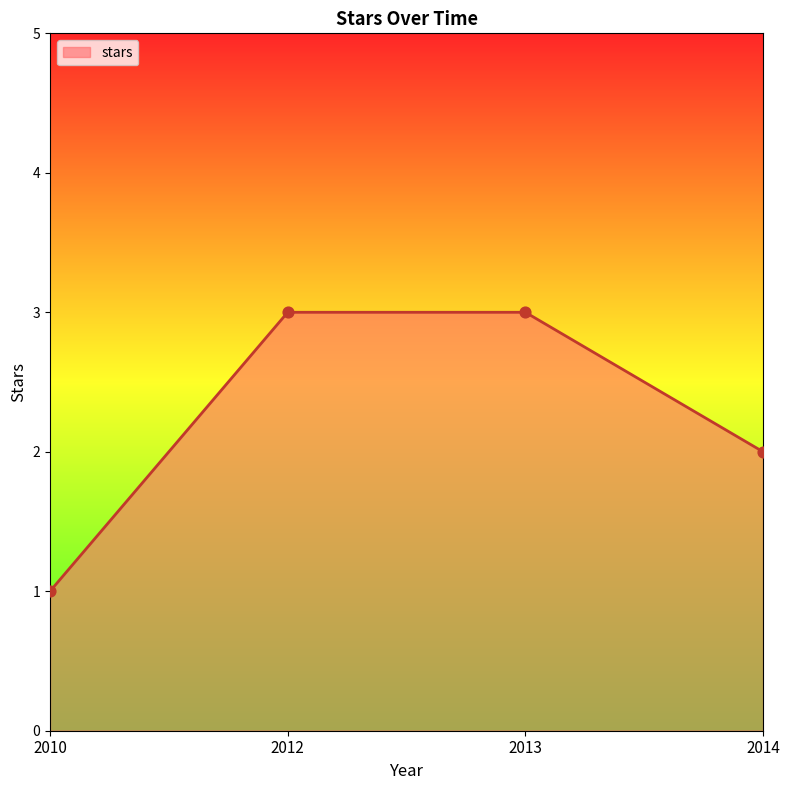

What is the change in value from 2013 to 2014?

-1